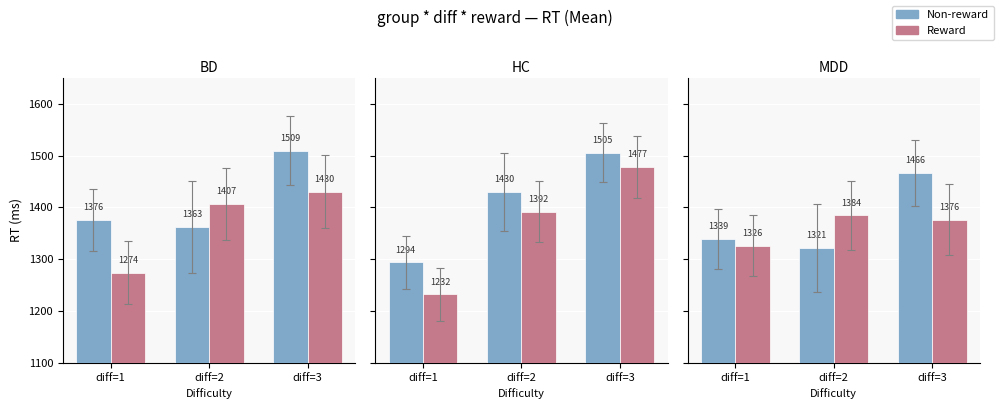

Rank the series by their average value, from highest to lowest.

nonrew, rew